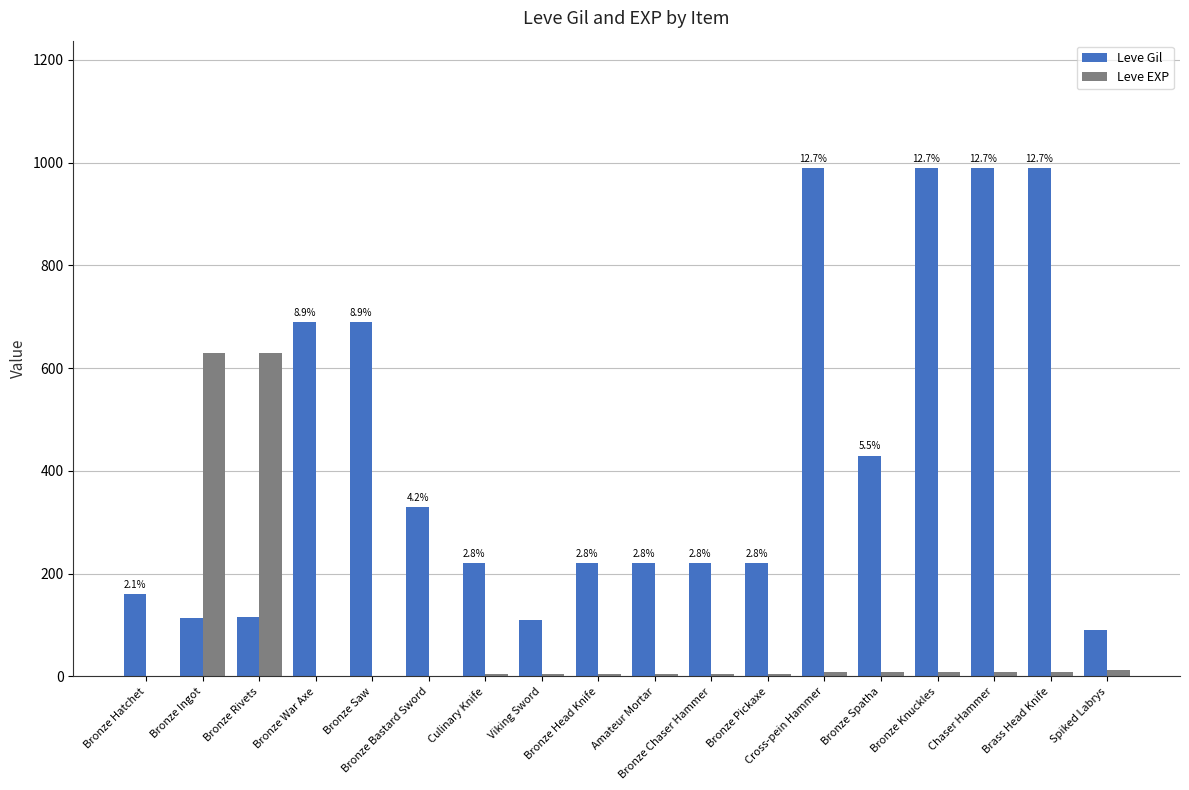

Which series has the largest total across all categories?

Leve Gil